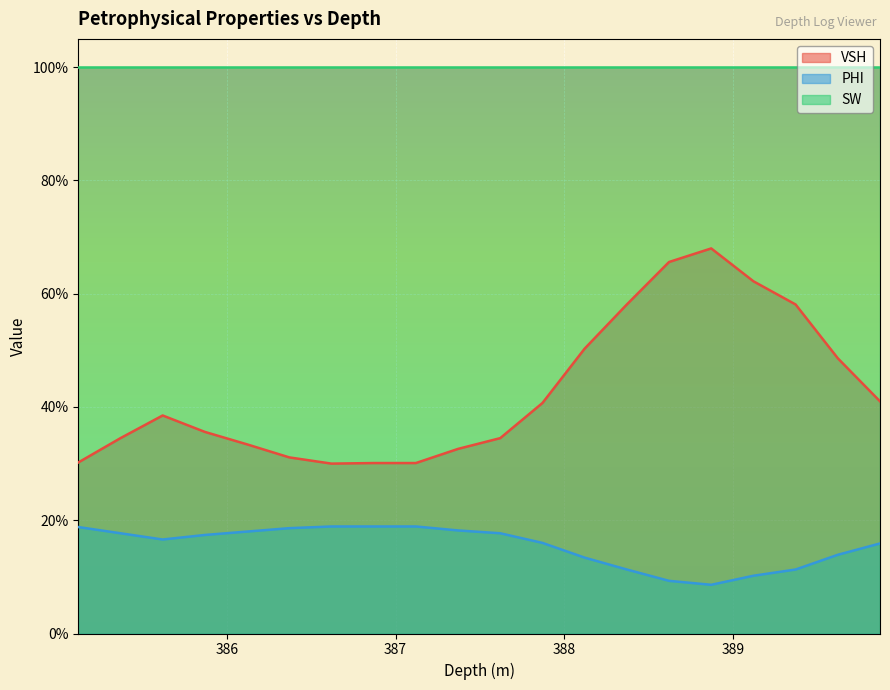

What is the value of the PHI point at the 20th from the left?

0.2